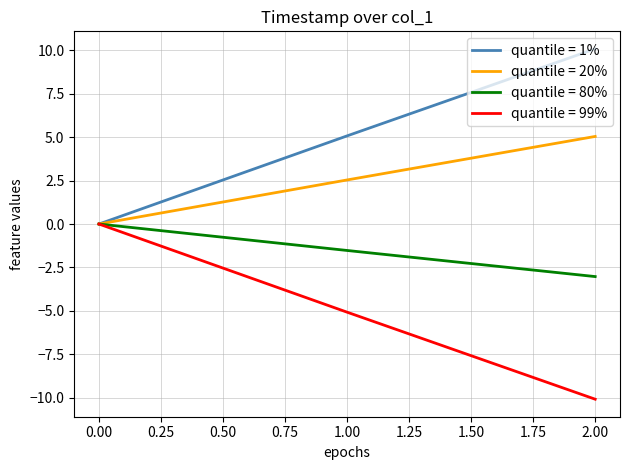

How many lines are shown in the chart?

4